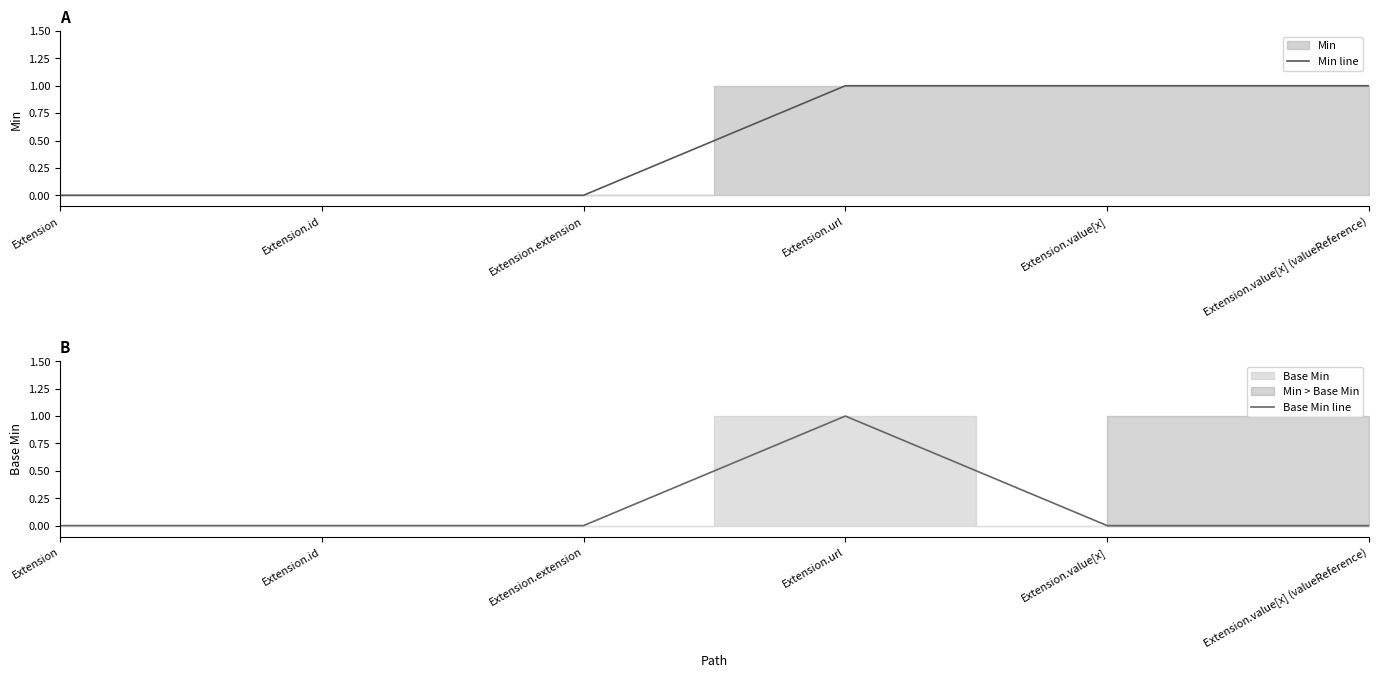

True or false: Min line has more than 0 points higher than both neighbors.

False